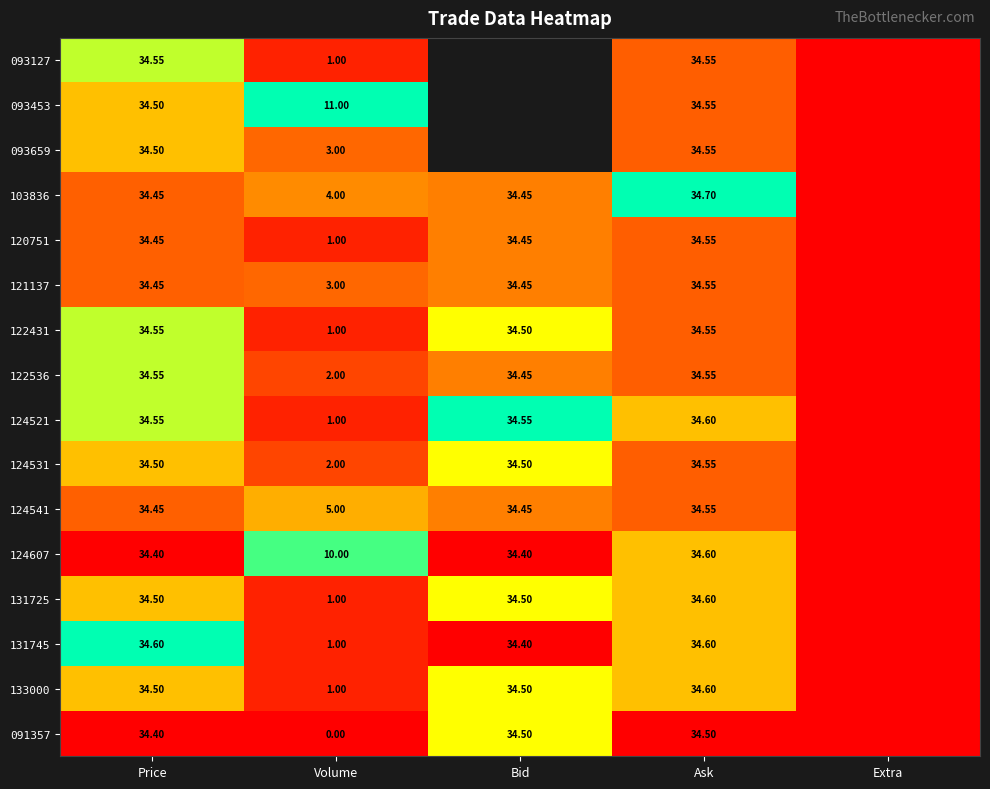

What is the difference between the highest and lowest values at Volume?

11.0